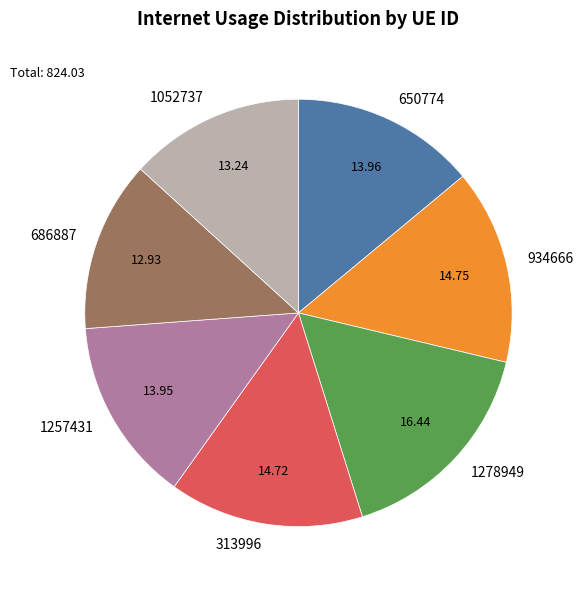

Is there a majority slice in this chart?

No